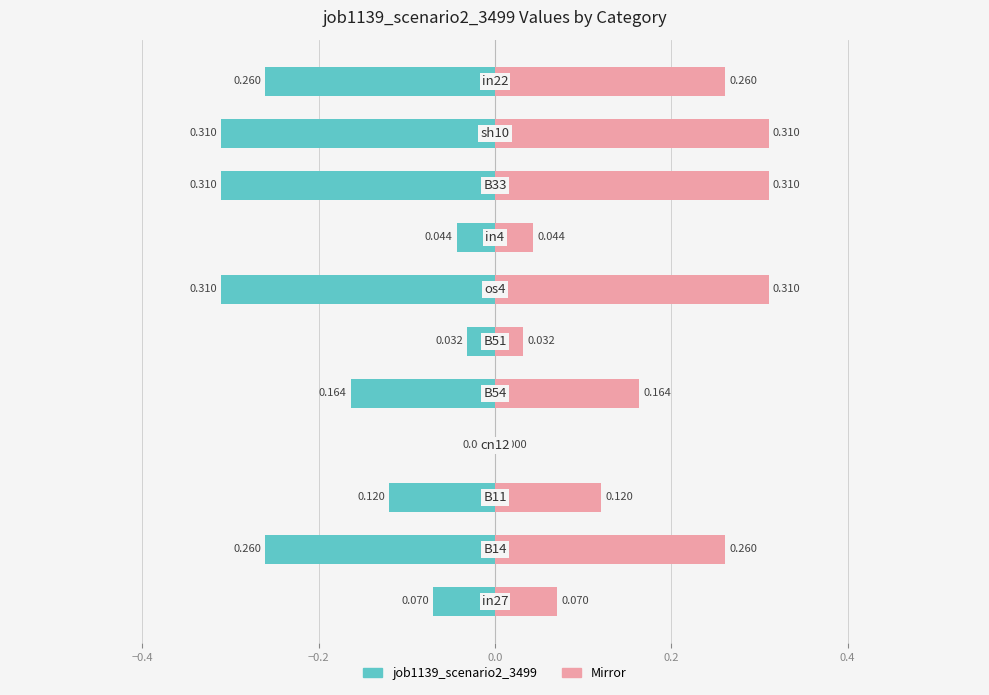

The value at 0.2 is -0.2. True or false?

True